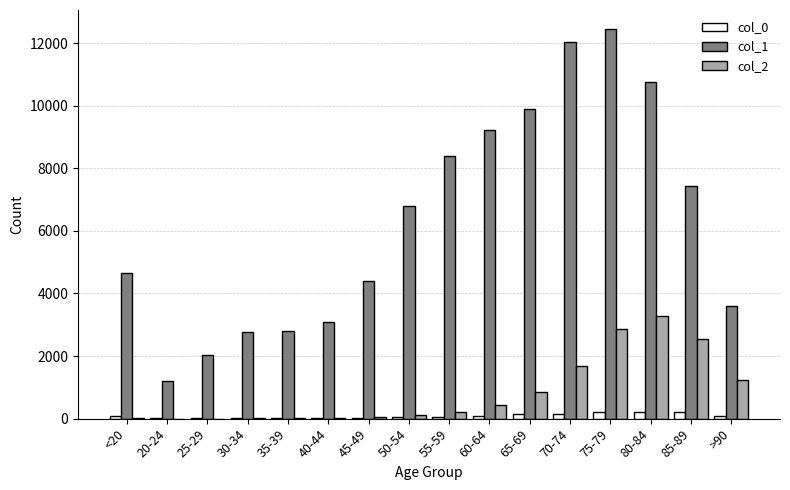

What is the greatest value displayed?

12434